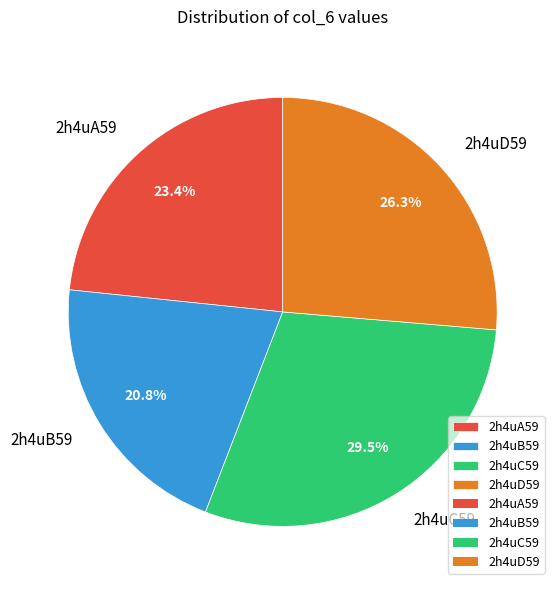

To the nearest percent, what is the difference between the largest and smallest slice percentages?

9%